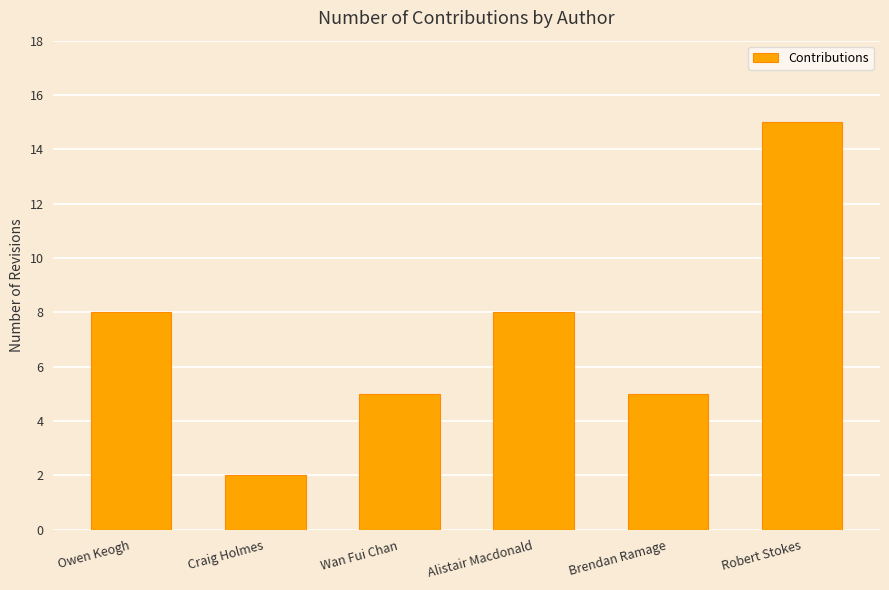

What is the label of the 1st bar from the left?

Owen Keogh